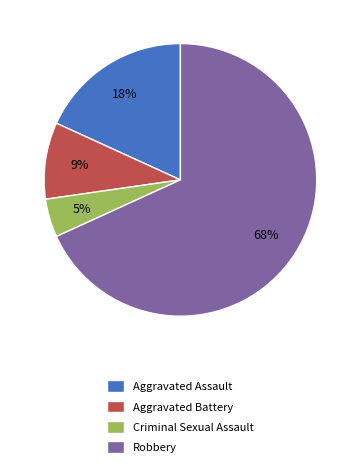

How many slices are in this pie chart?

4